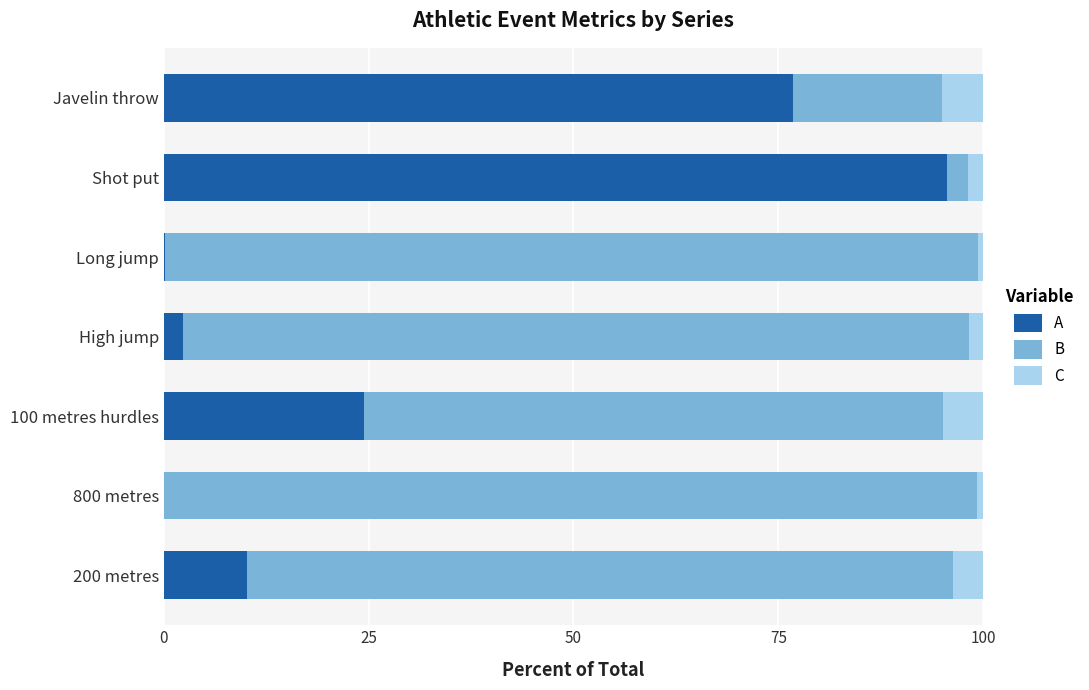

What is the maximum value for A?

95.6